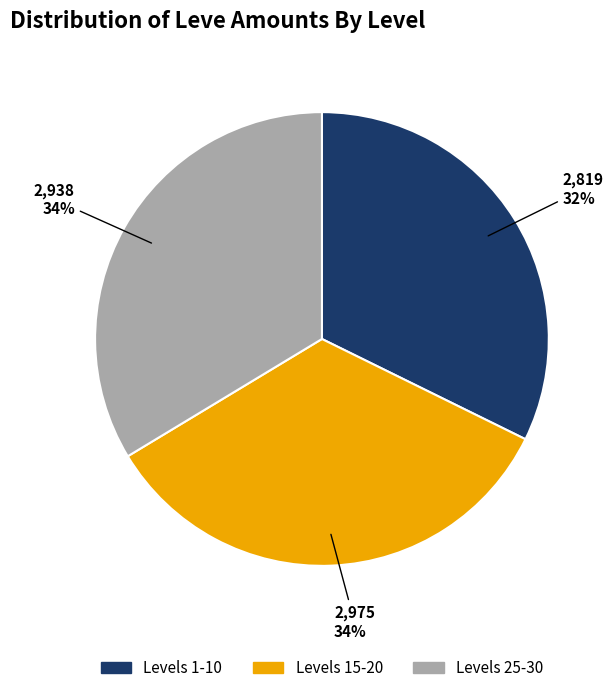

Does any single category account for the majority?

No